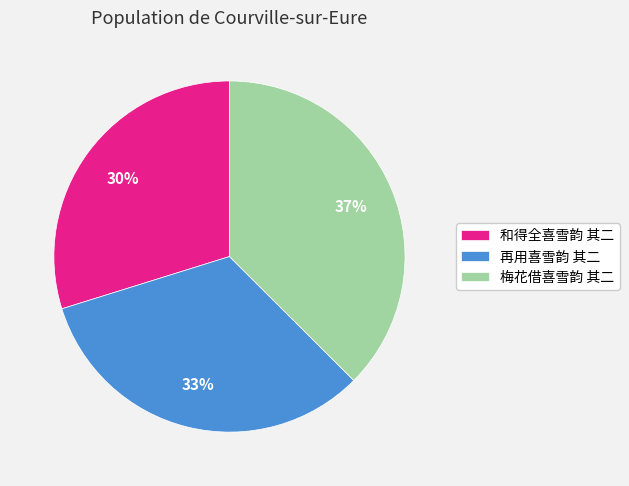

Count the number of slices in the pie.

3